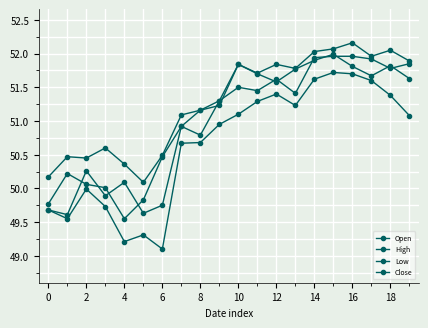

Is this an area chart (filled region under the line)?

No